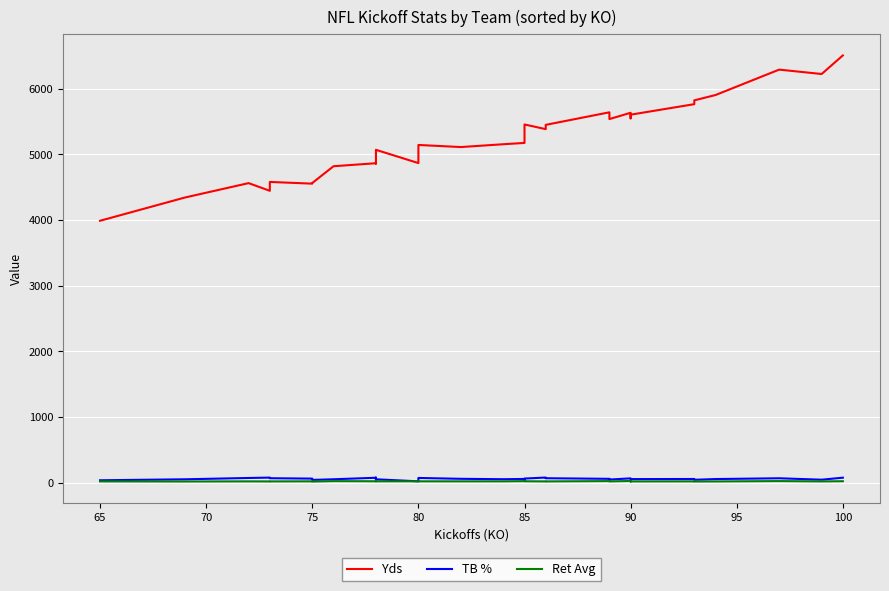

True or false: TB % and Yds cross at least once.

False